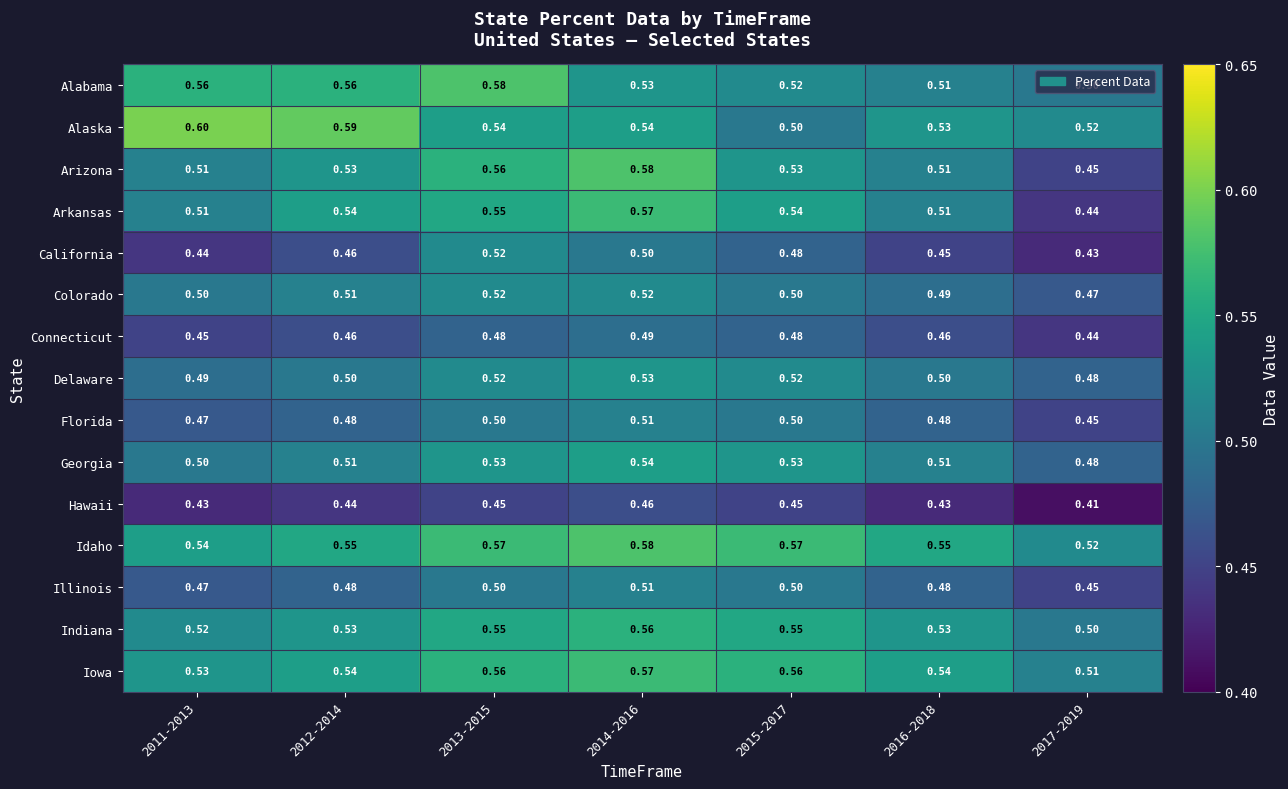

What is the maximum value shown in the chart?

0.6